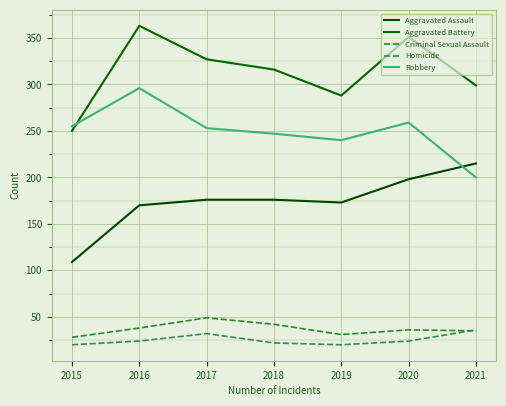

Is the value of Aggravated Battery at 2017 greater than the value of Criminal Sexual Assault at 2020?

Yes